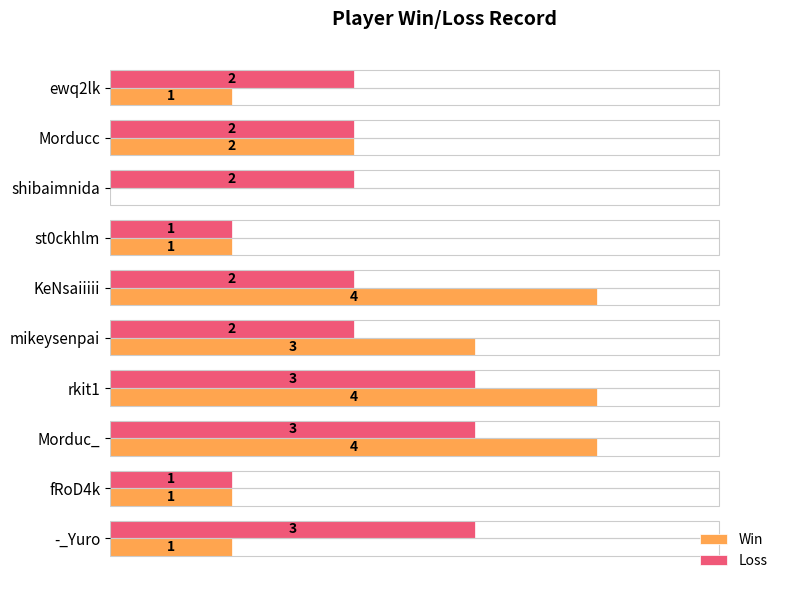

Which series has the largest range (max minus min)?

Win